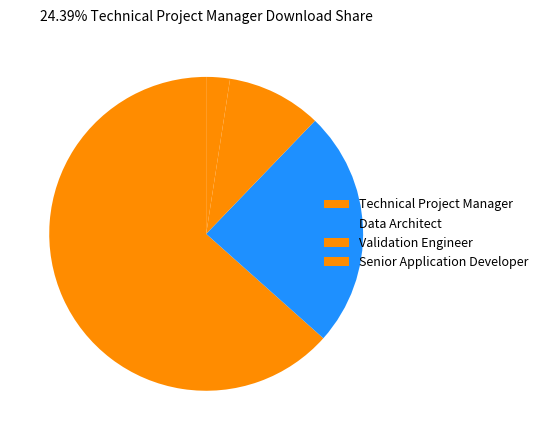

What is the ratio of the value at Data Architect to the value at Validation Engineer?

2.5